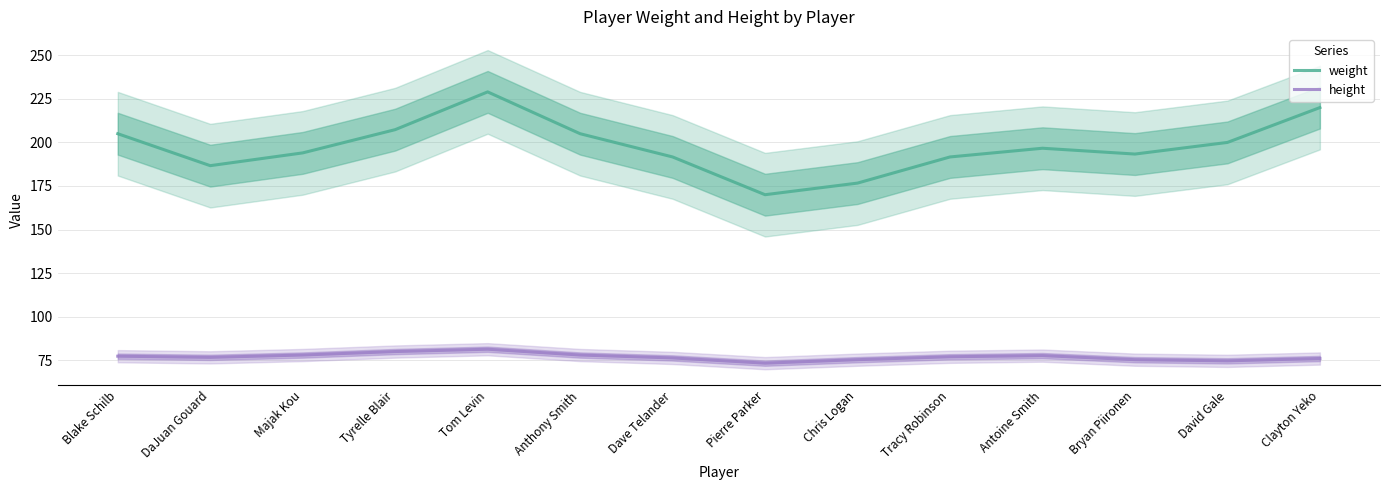

At which label does weight first exceed 196?

Blake Schilb